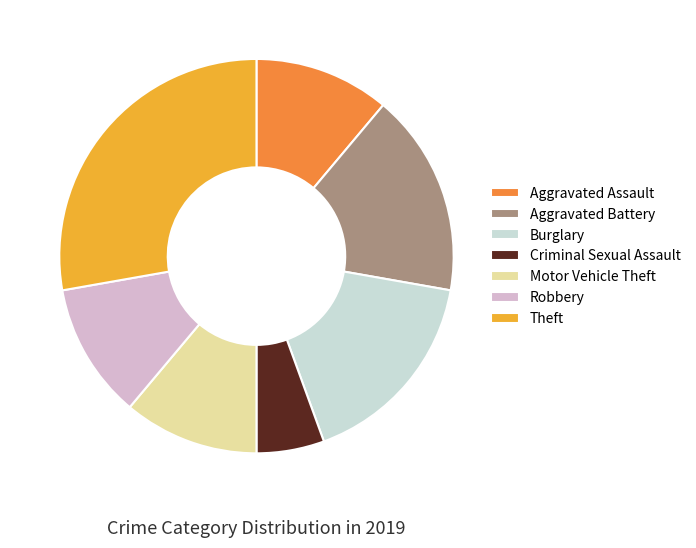

Which category has the biggest portion of the pie?

Theft